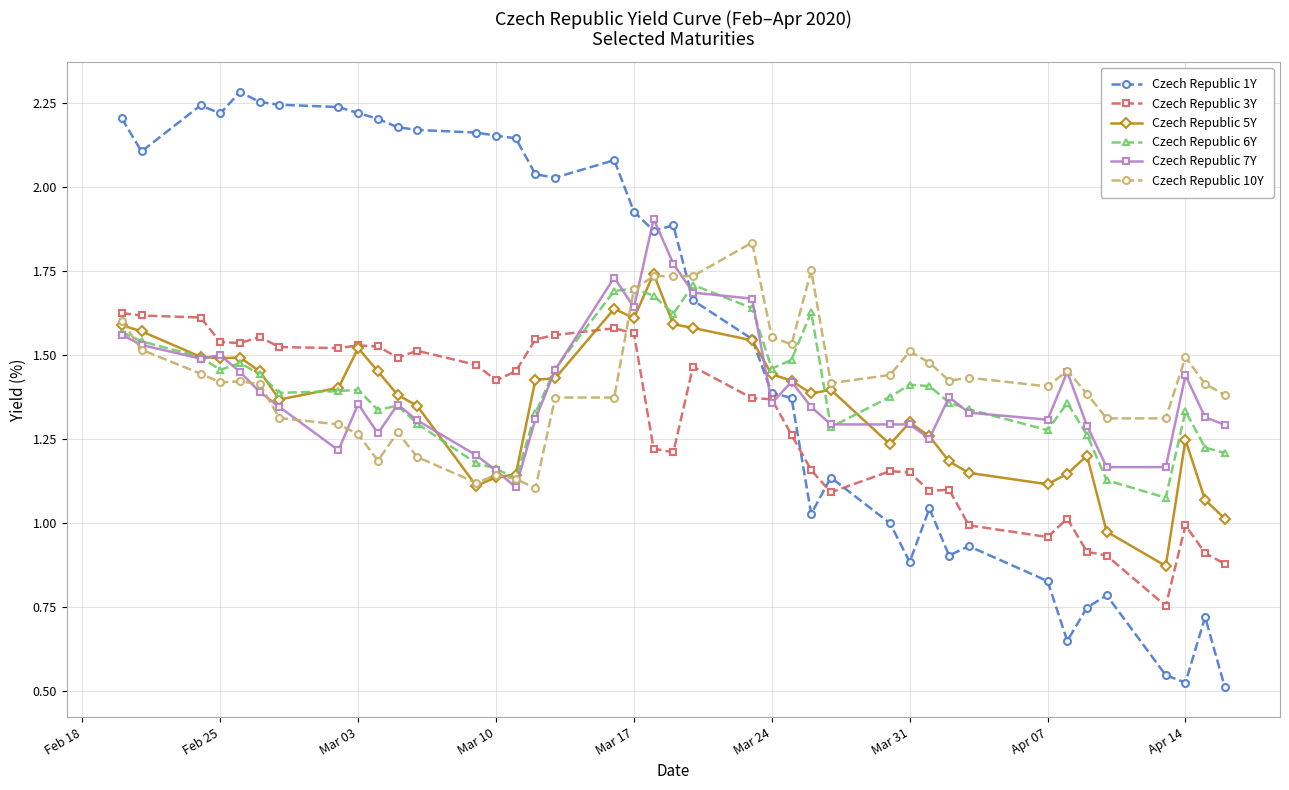

At how many categories does at least one series exceed 0?

40